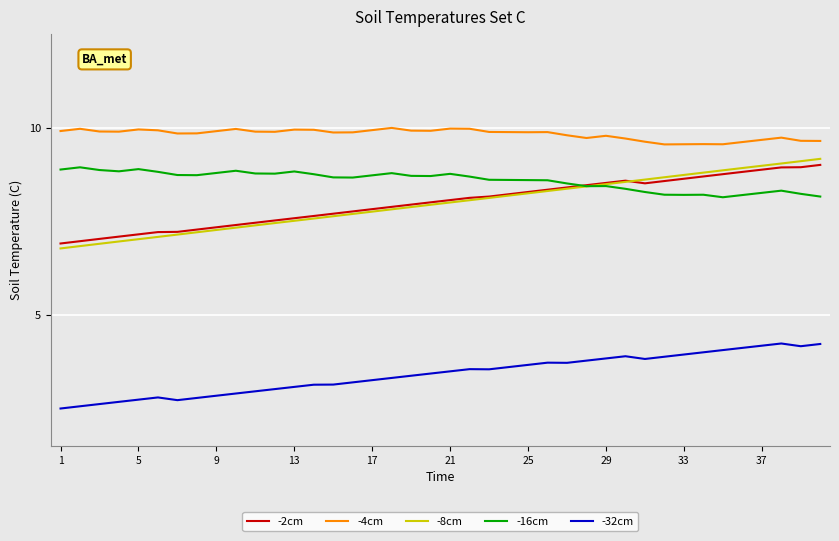

Does the chart have visible grid lines?

Yes